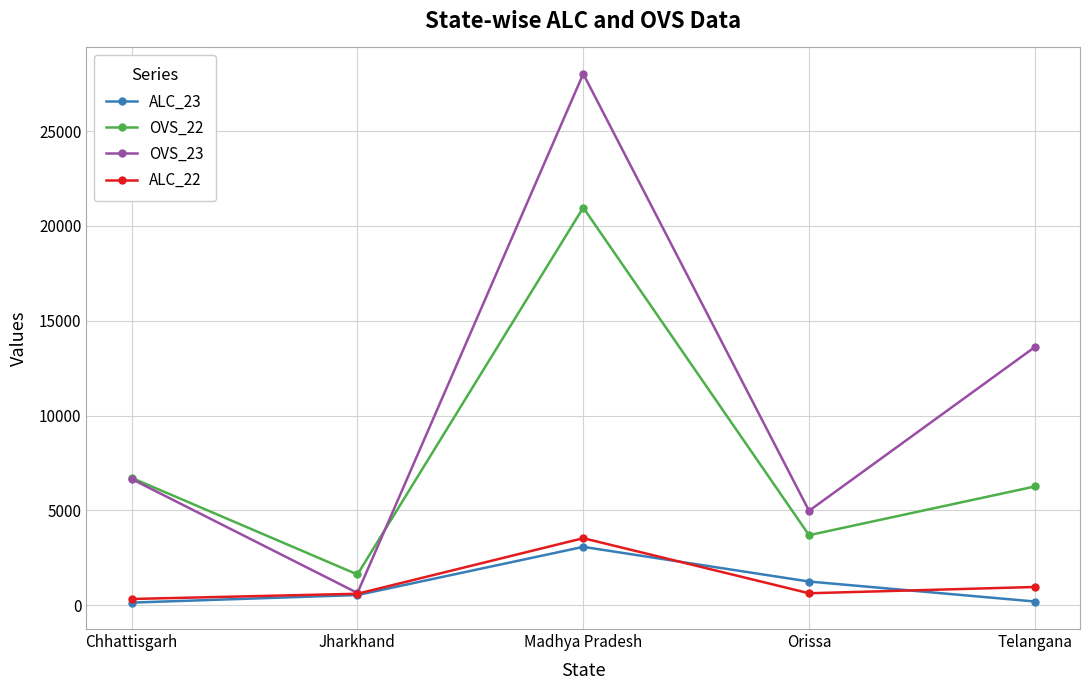

The value of OVS_22 at Madhya Pradesh is 28217. True or false?

False